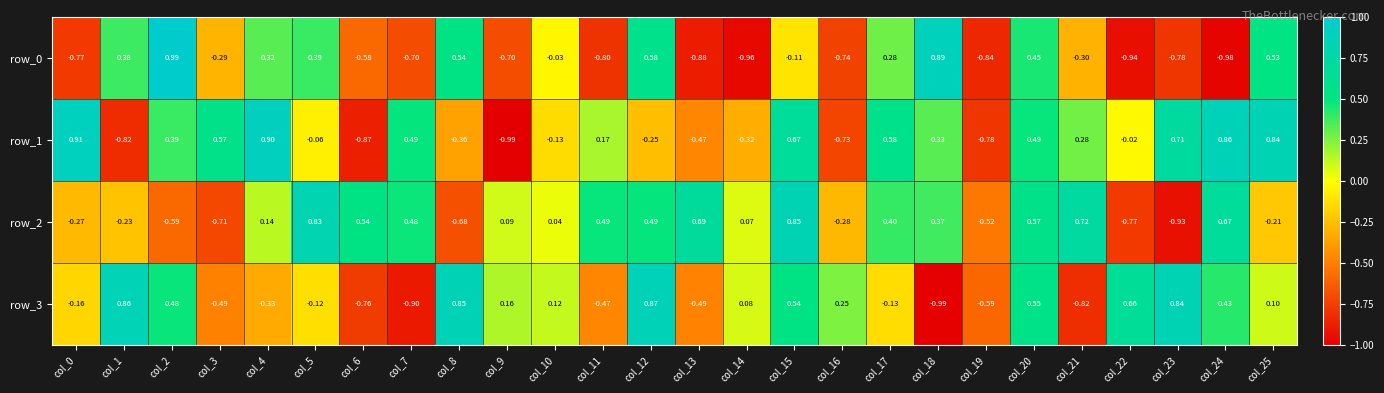

Is the value of row_2 at col_10 greater than the value of row_0 at col_19?

Yes